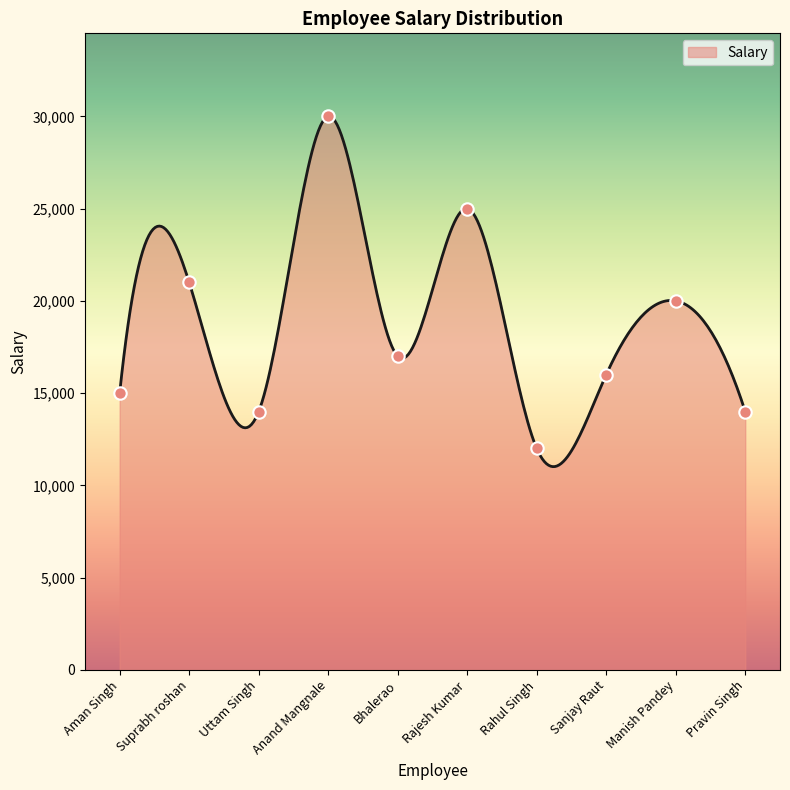

What is the change in value from Rahul Singh to Manish Pandey?

+8000